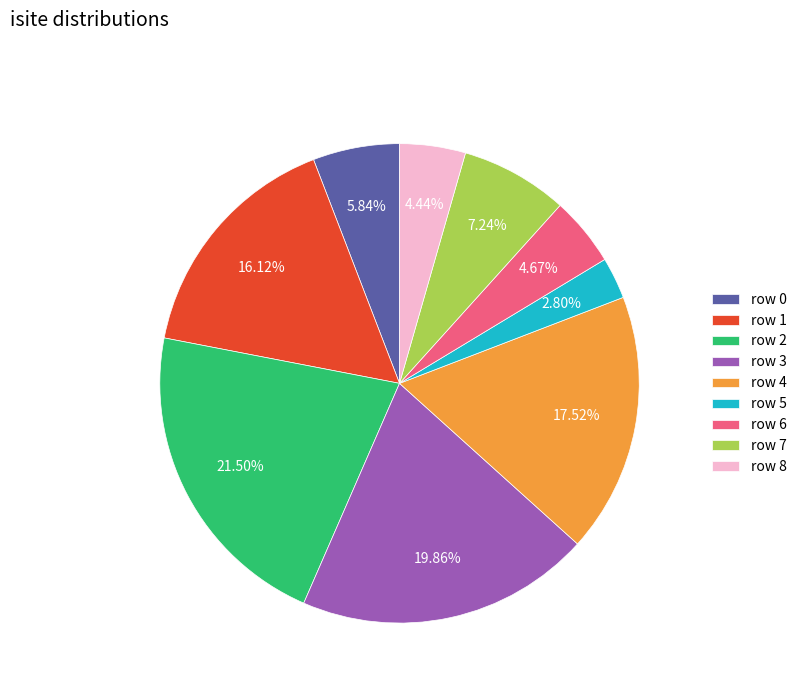

Is there a majority slice in this chart?

No